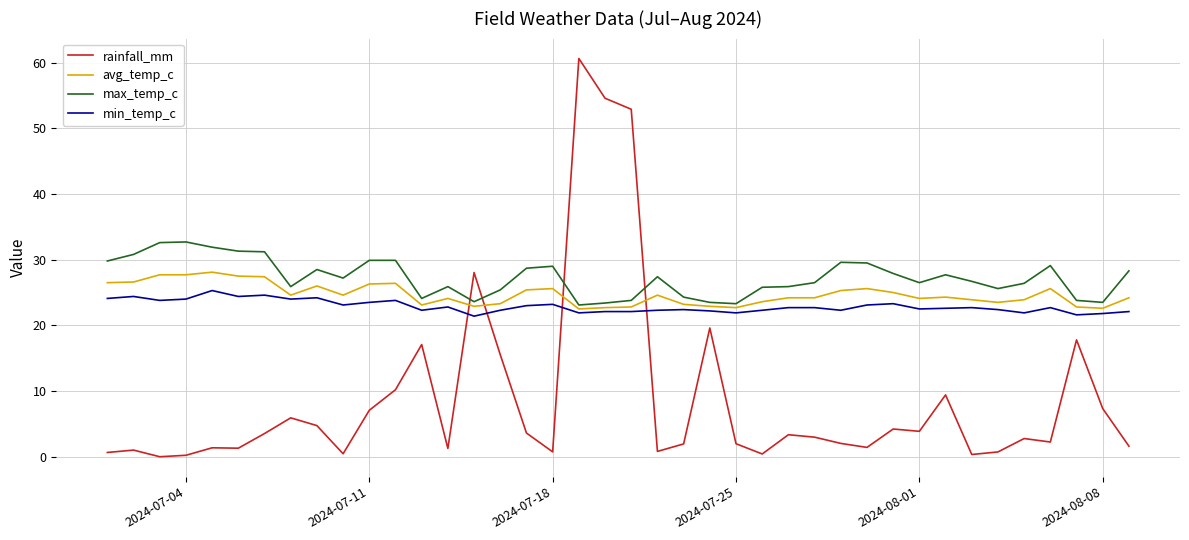

What is the minimum value for avg_temp_c?

22.5